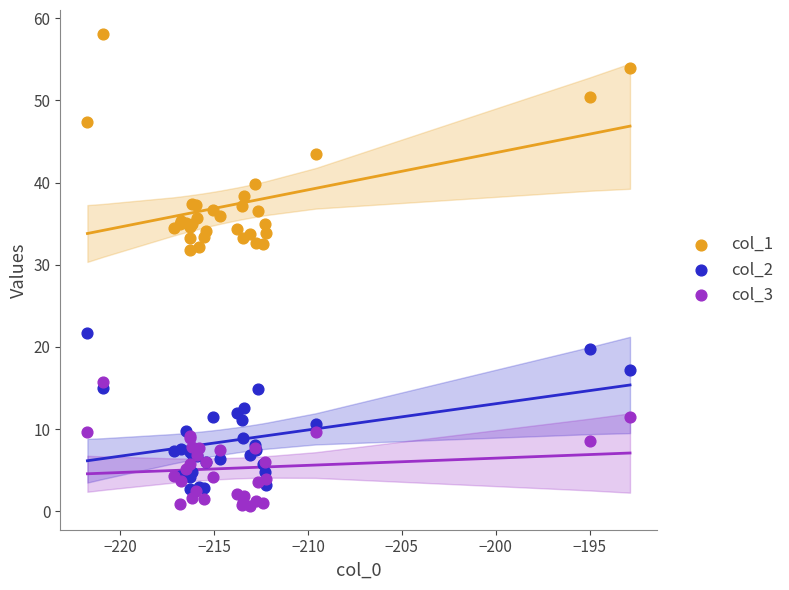

Which series contains the highest Y value?

col_1